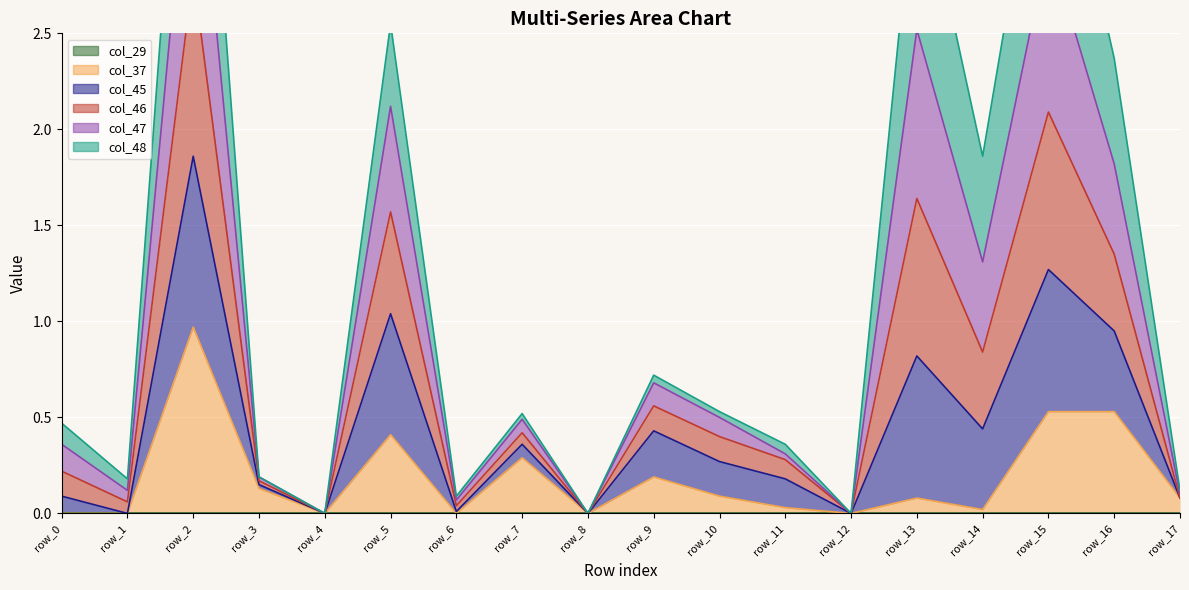

True or false: col_45 has more than 1 points higher than both neighbors.

True